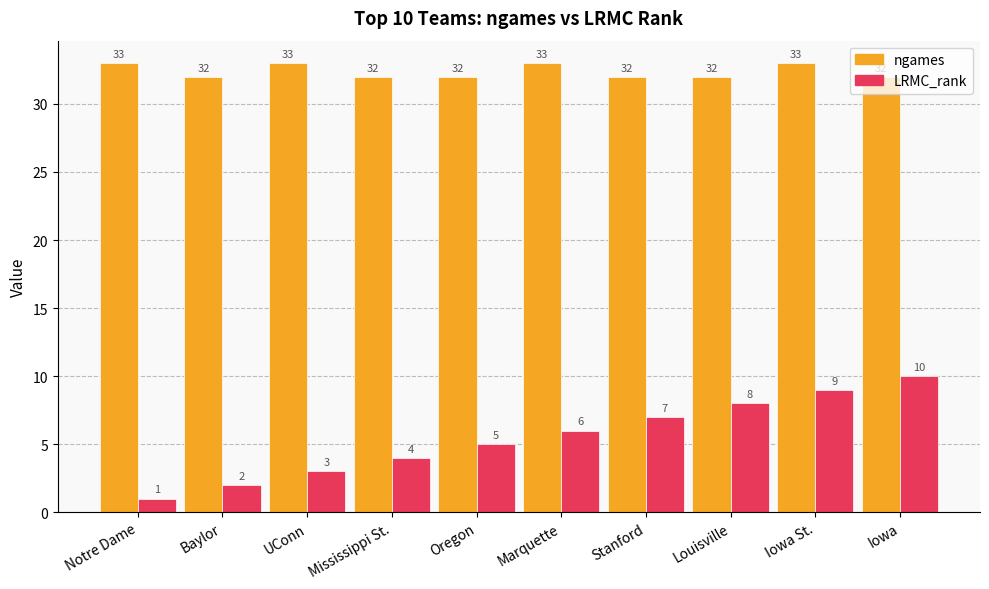

Which series has the largest total across all categories?

ngames